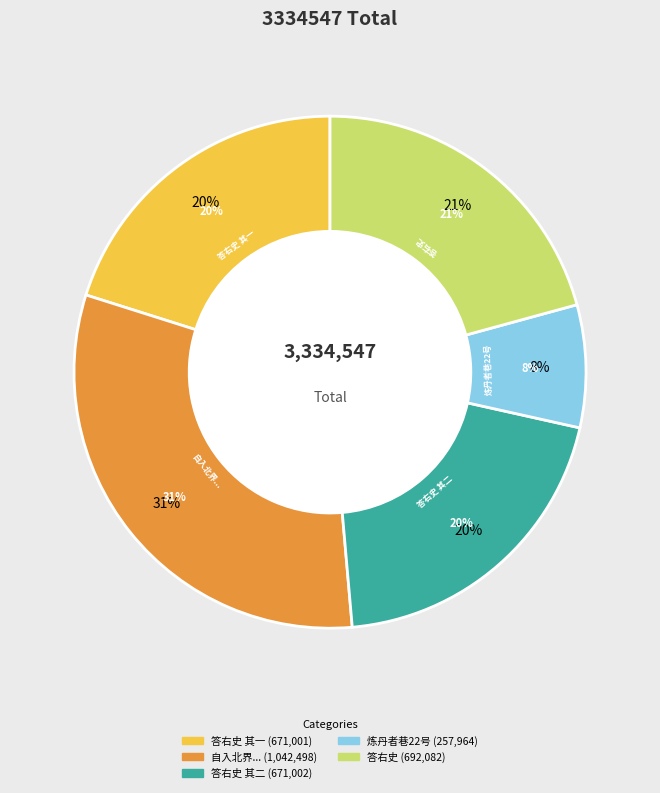

How many slices are in this pie chart?

5